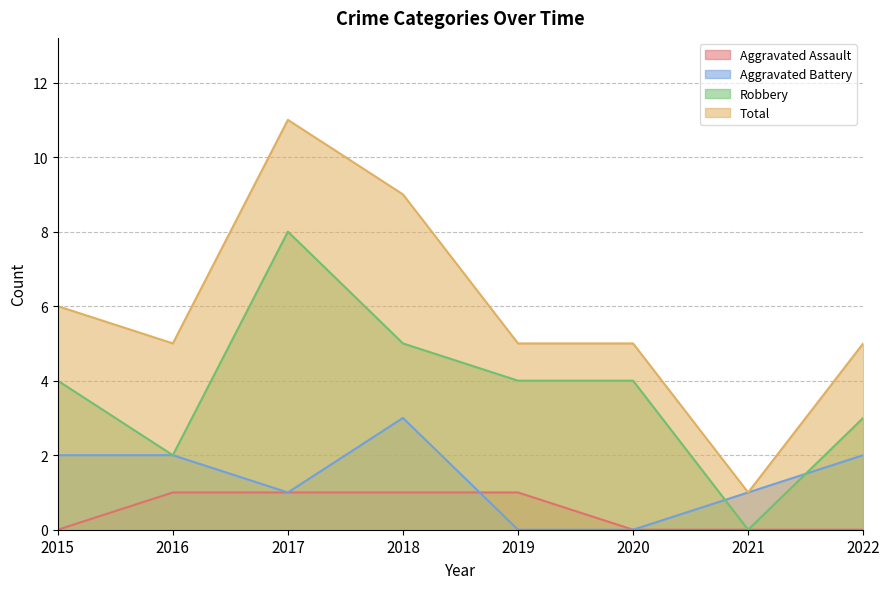

List the labels in order of Aggravated Battery value, largest first.

2018, 2015, 2016, 2022, 2017, 2021, 2019, 2020